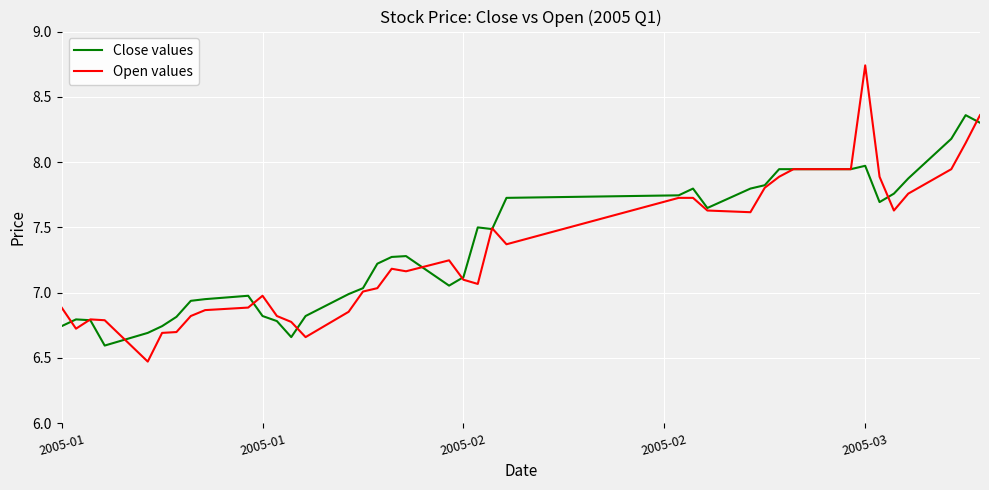

What is the minimum value shown in the chart?

6.5